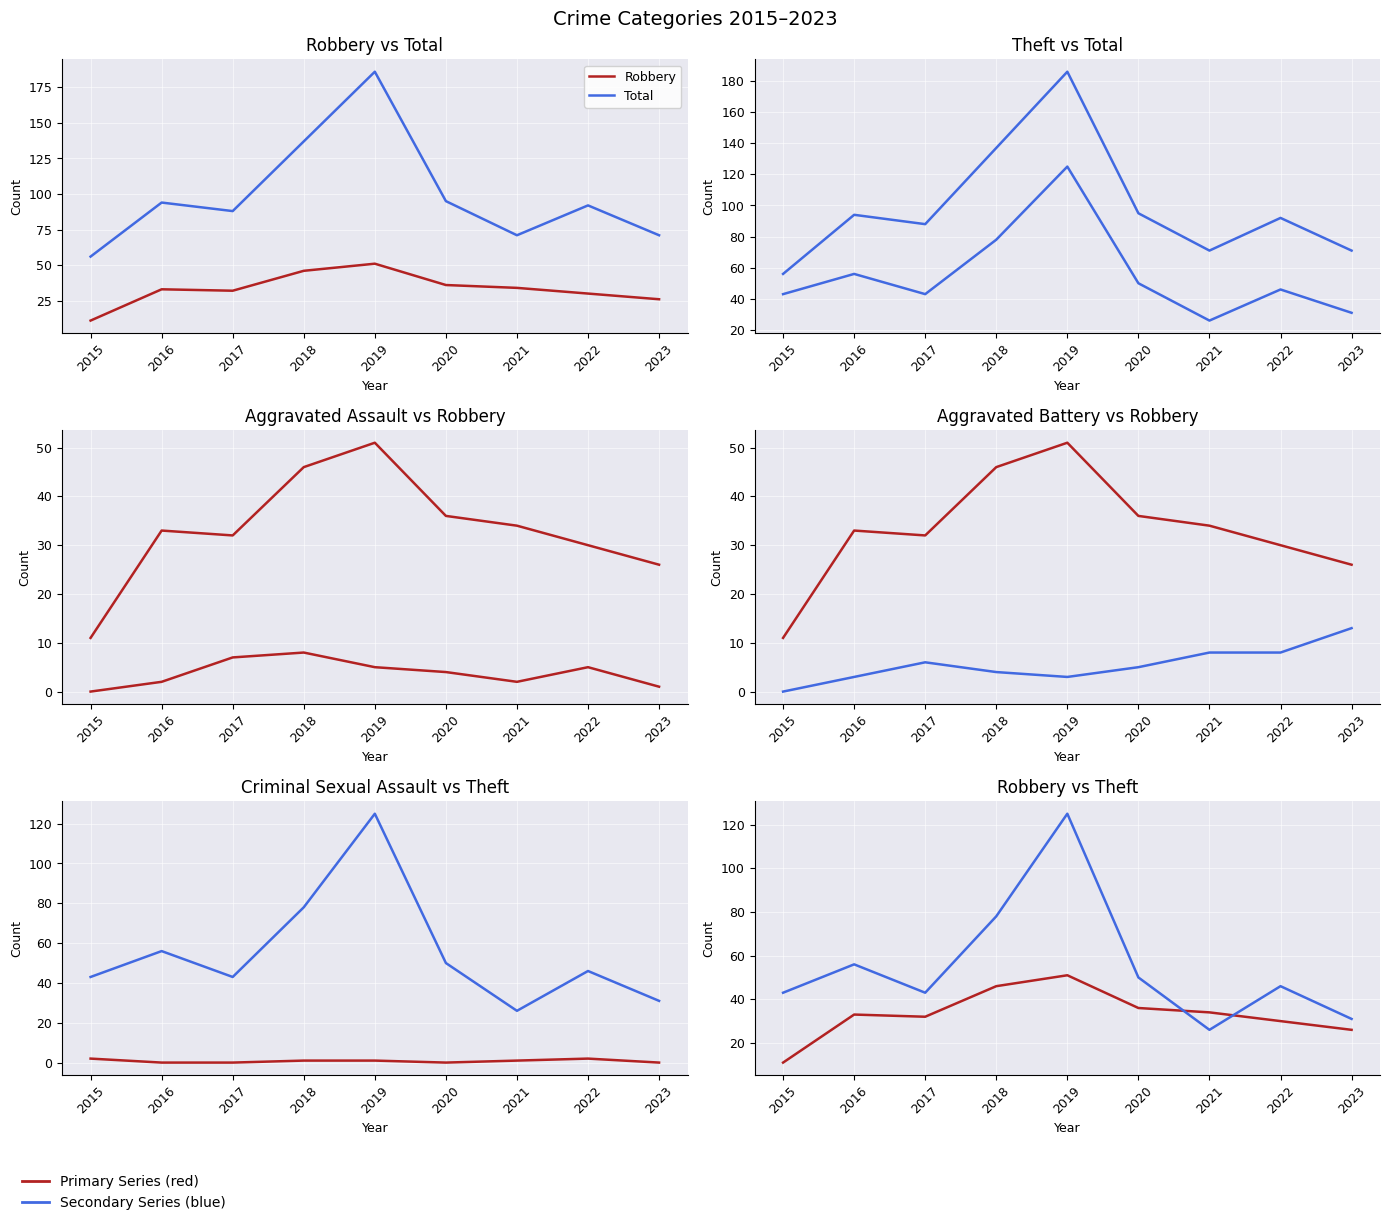

Where is Aggravated Battery nearest to the value 6?

2017